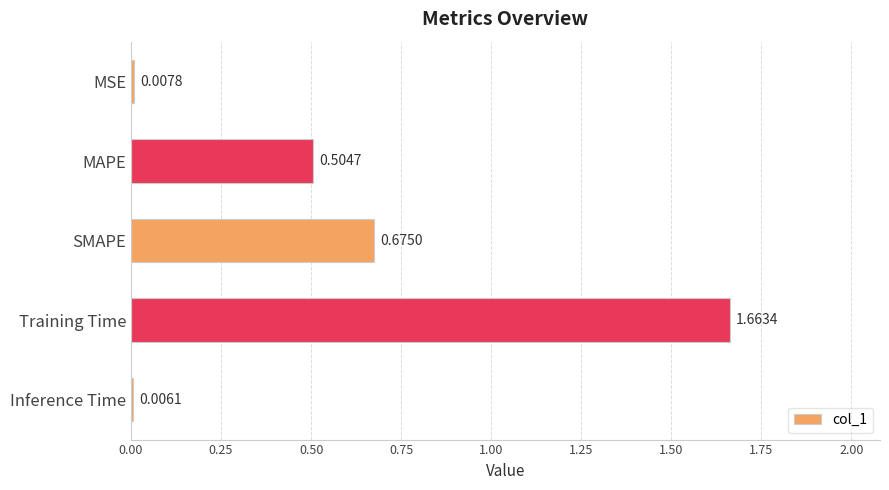

What is the sum of all values?

2.9